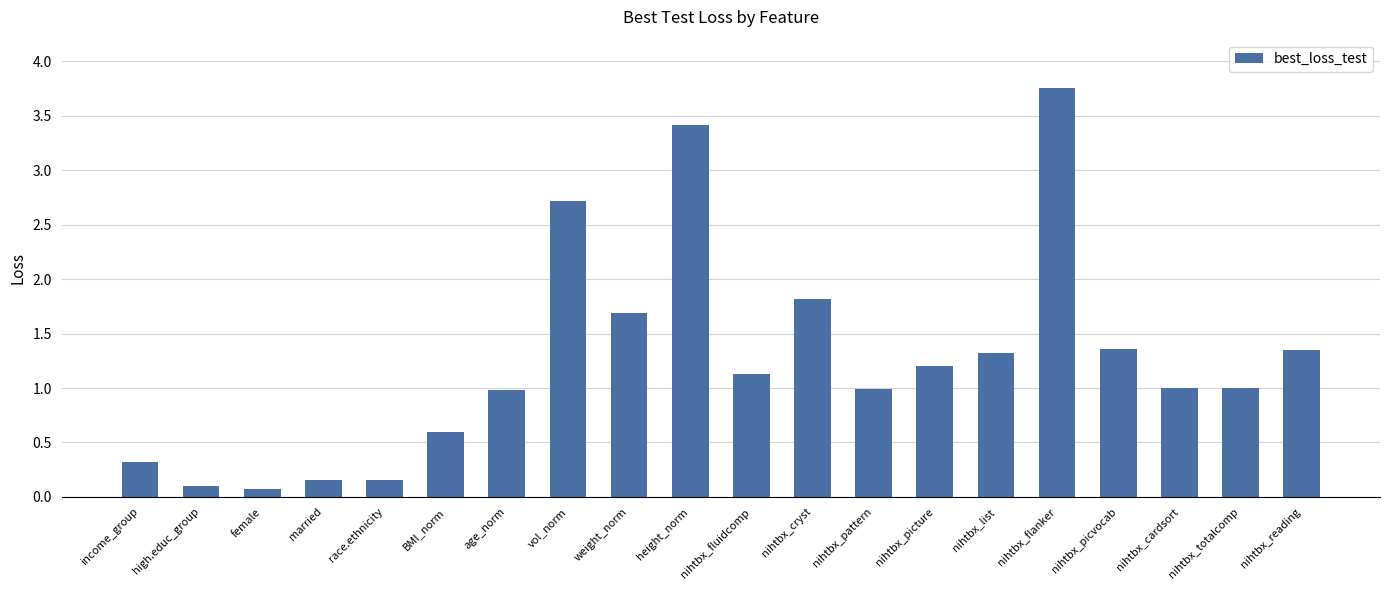

Between nihtbx_picvocab and nihtbx_fluidcomp, which is larger?

nihtbx_picvocab